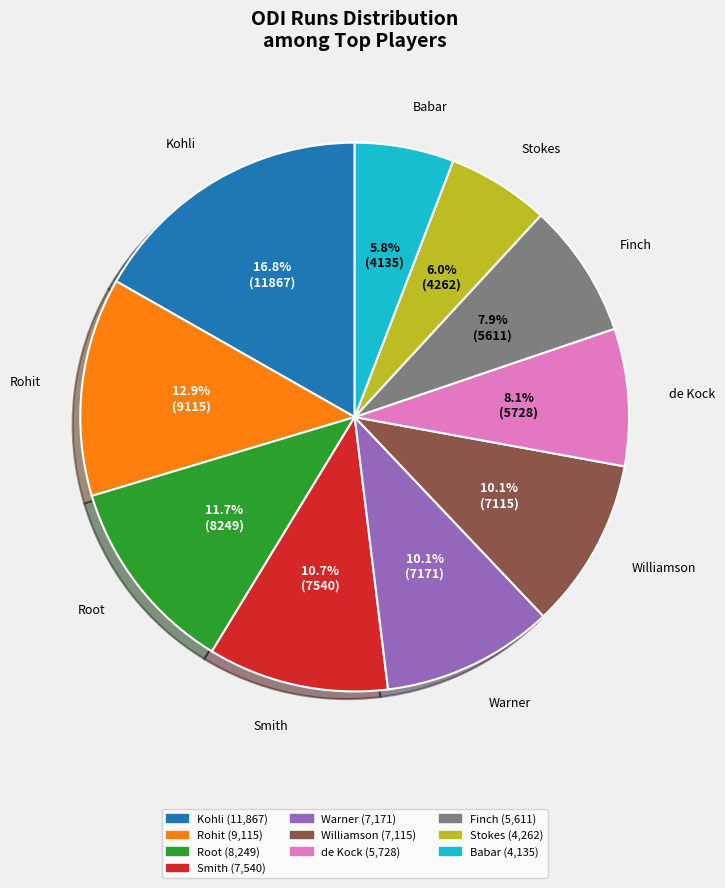

To the nearest percent, what portion does Finch represent?

8%